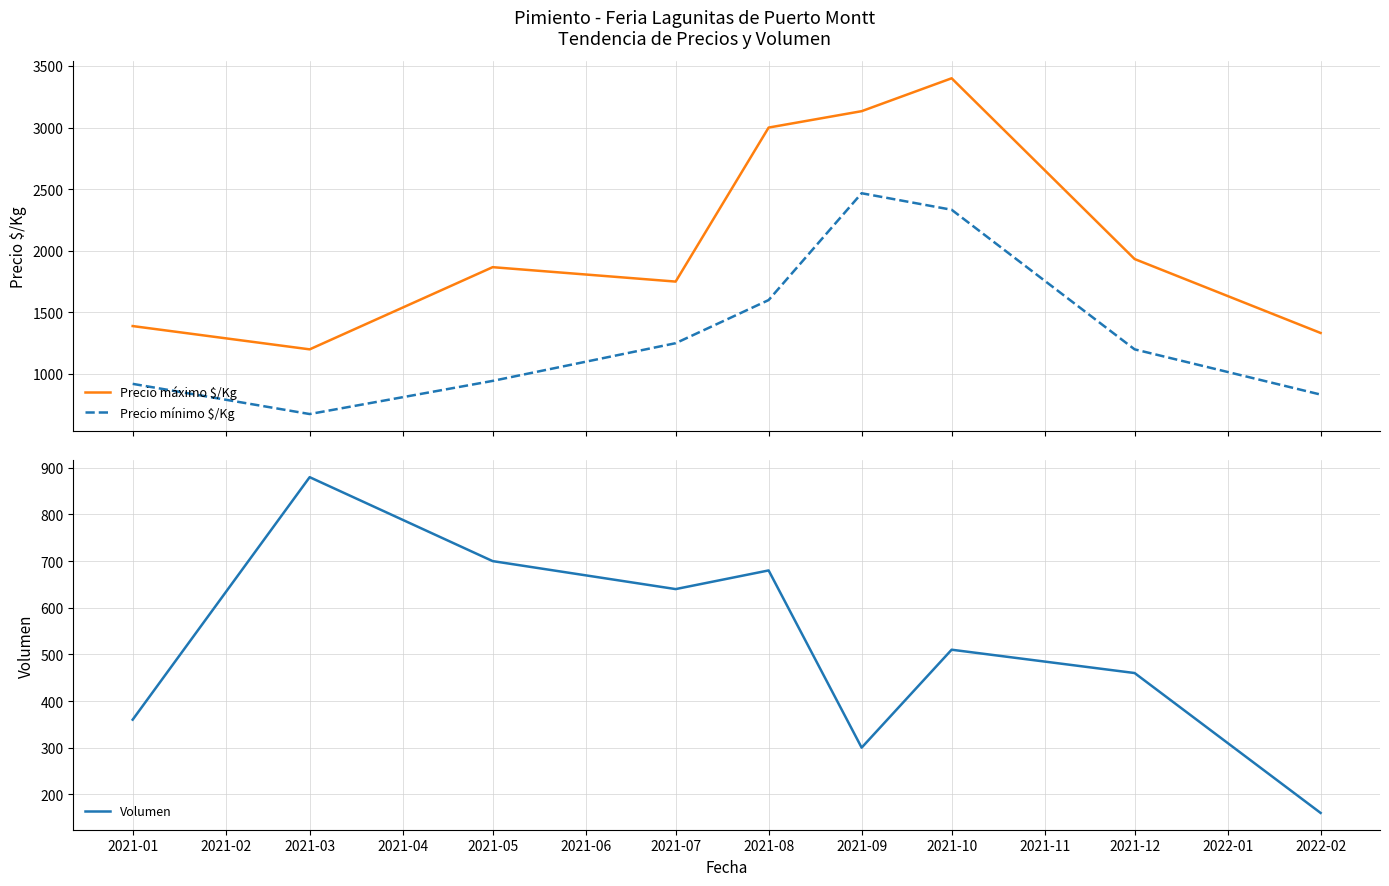

True or false: Precio máximo $/Kg and Precio mínimo $/Kg cross at least once.

False